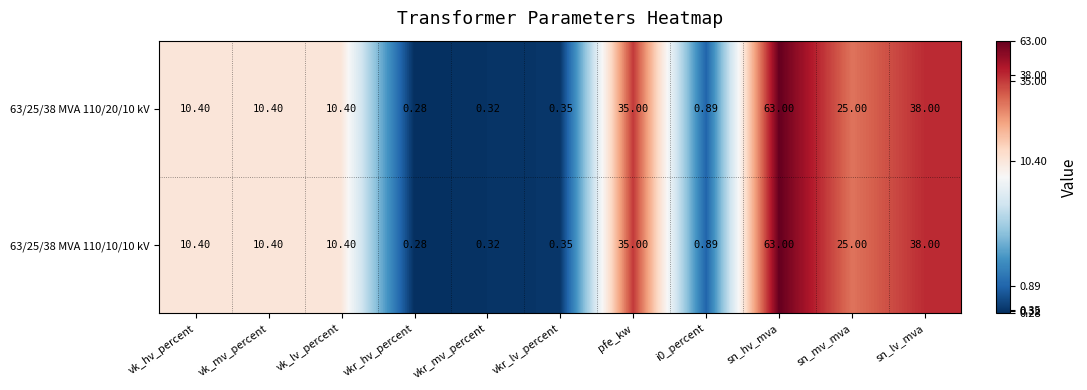

Where does the 63/25/38 MVA 110/20/10 kV series first go above 10?

vk_hv_percent